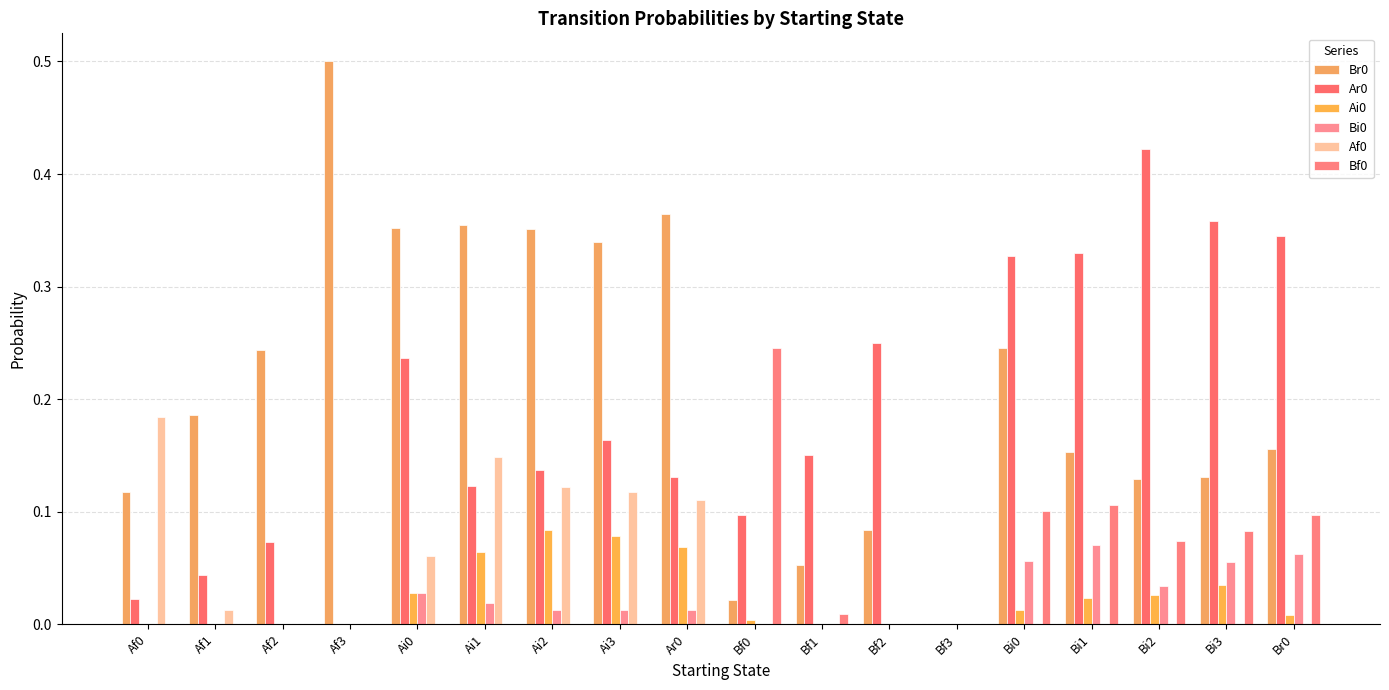

Does the chart contain stacked bars?

No